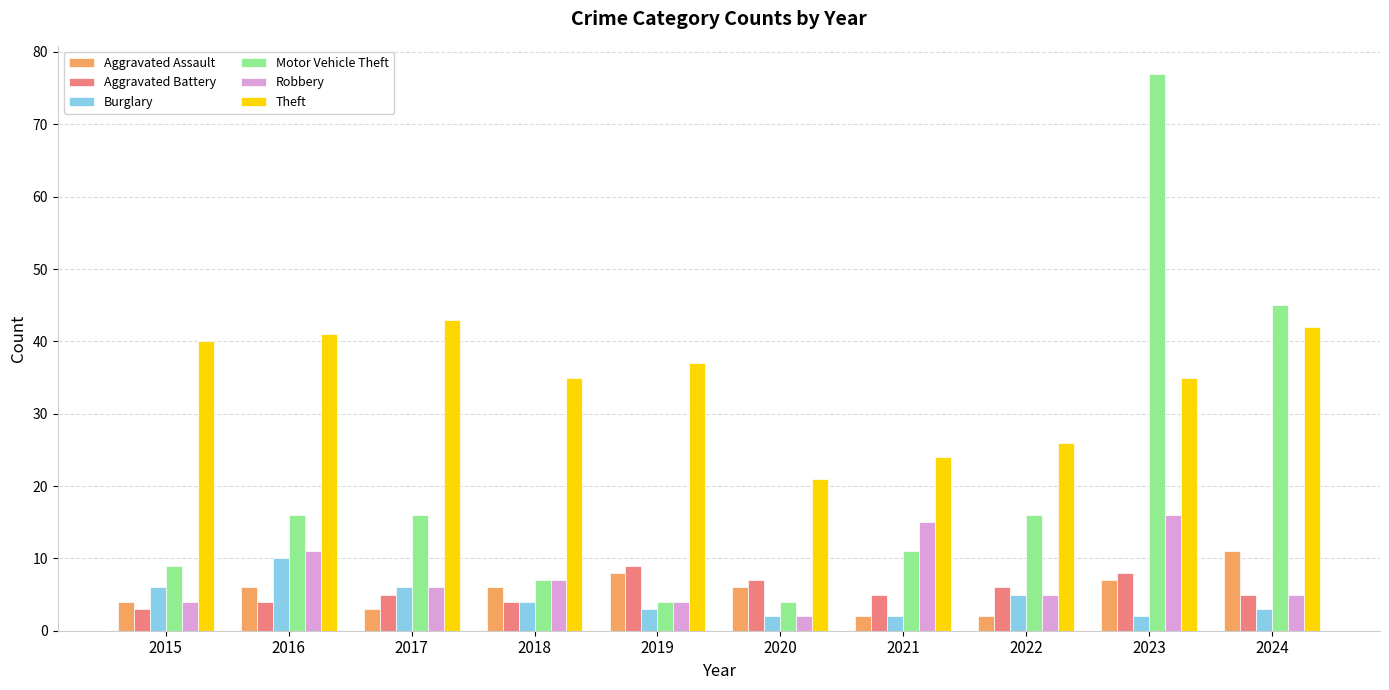

Reading right to left, list all the values displayed in this chart.

Aggravated Assault: 11	7	2	2	6	8	6	3	6	4
Aggravated Battery: 5	8	6	5	7	9	4	5	4	3
Burglary: 3	2	5	2	2	3	4	6	10	6
Motor Vehicle Theft: 45	77	16	11	4	4	7	16	16	9
Robbery: 5	16	5	15	2	4	7	6	11	4
Theft: 42	35	26	24	21	37	35	43	41	40